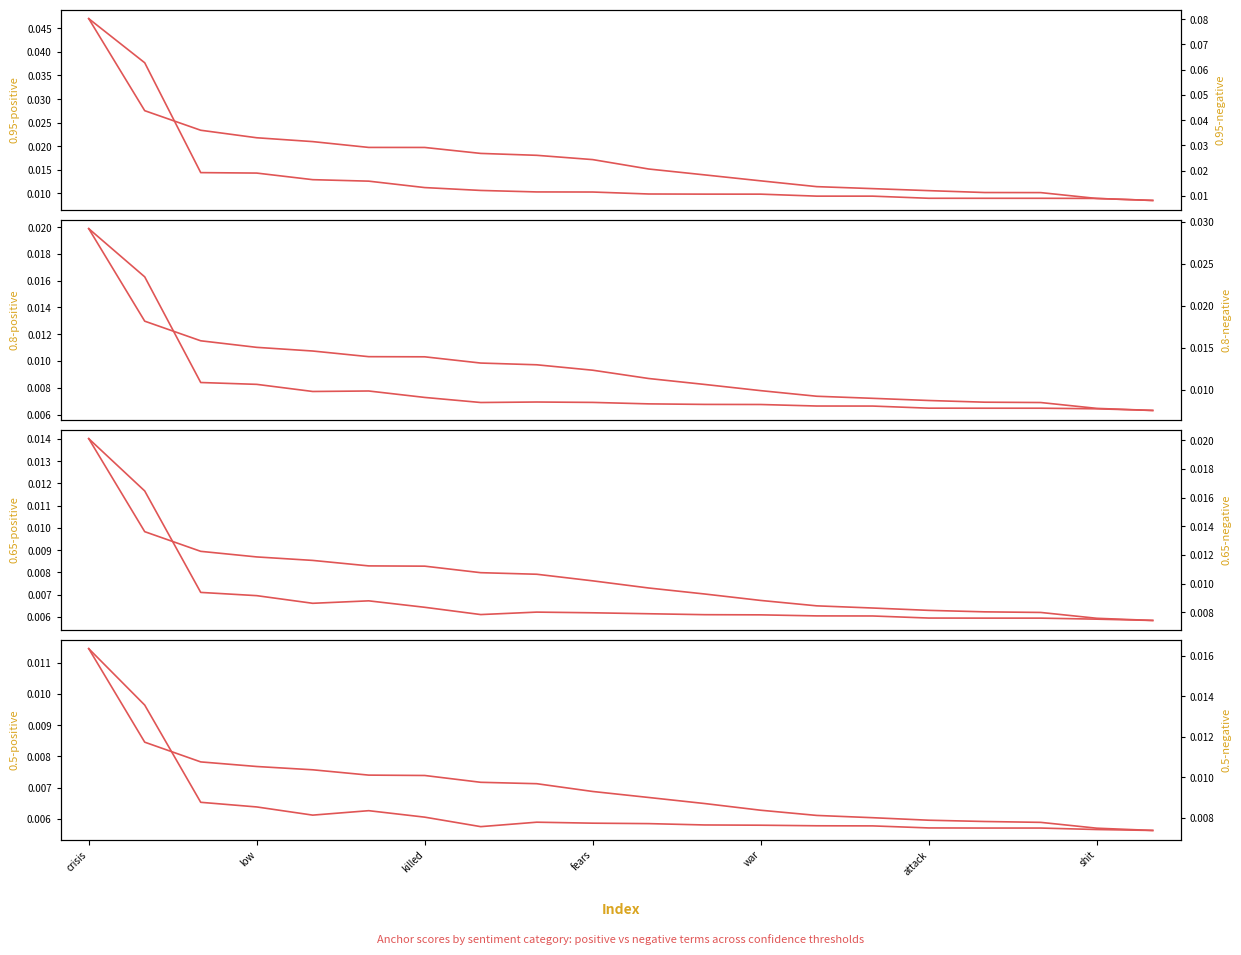

True or false: 0.95-positive anchor score has a value of 0.0 at pressure.

False